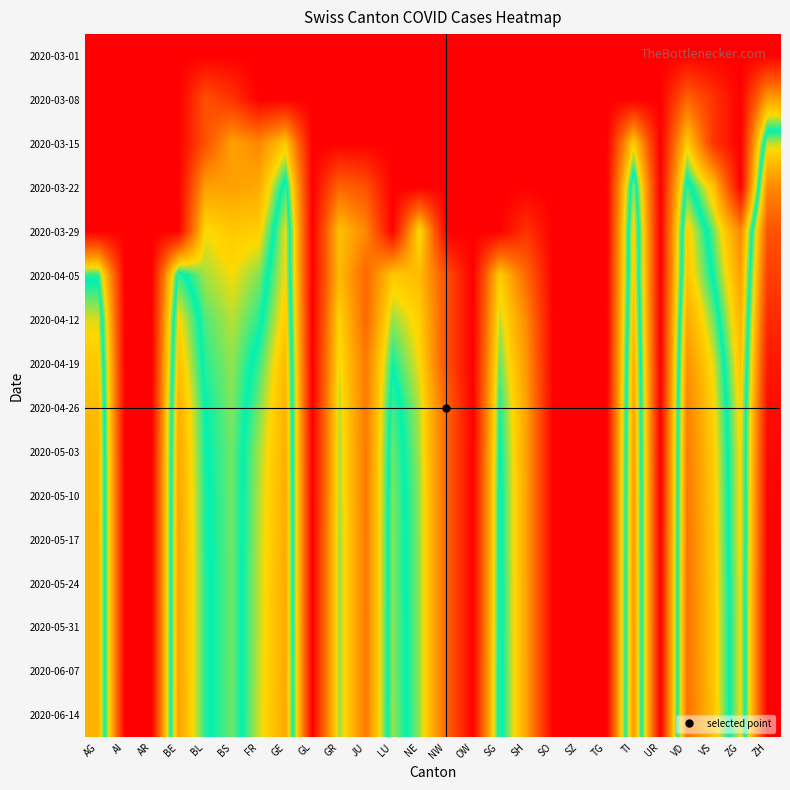

Count the number of data series in this chart.

16